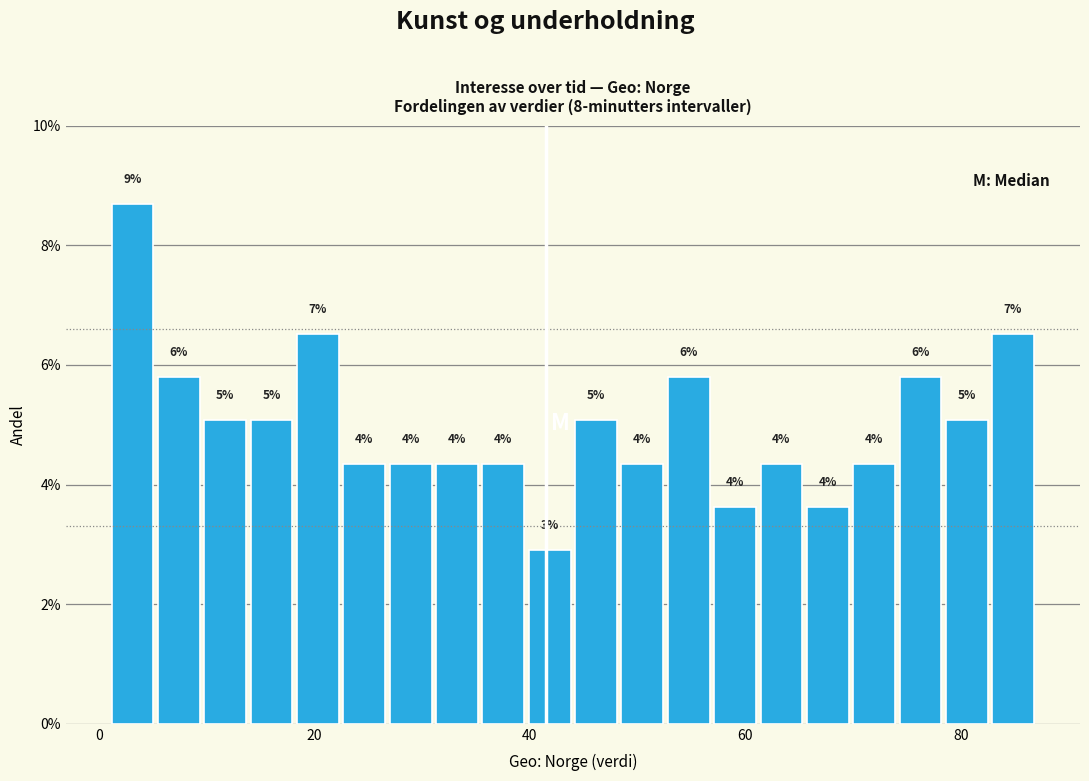

Around what value on the x-axis is the tallest bar? Give the approximate position of its centre, as read against the axis.

4